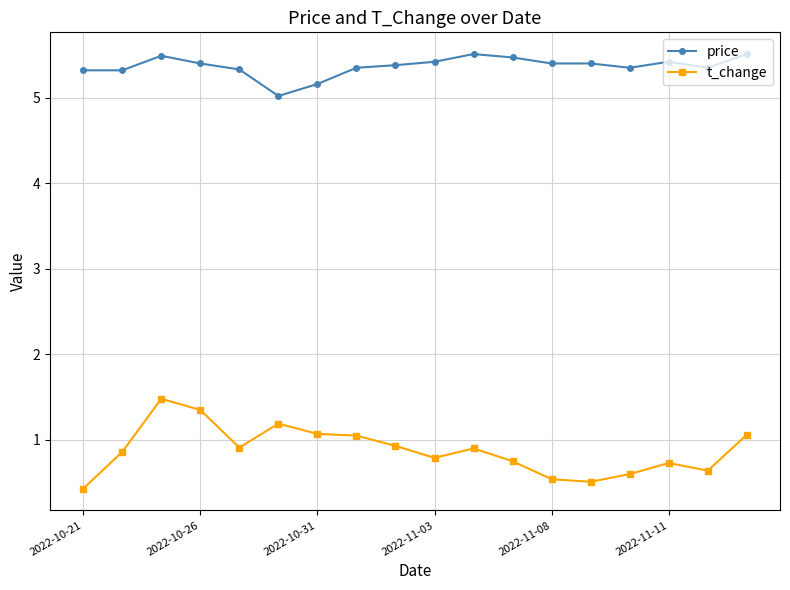

Count the number of categories in the chart.

18